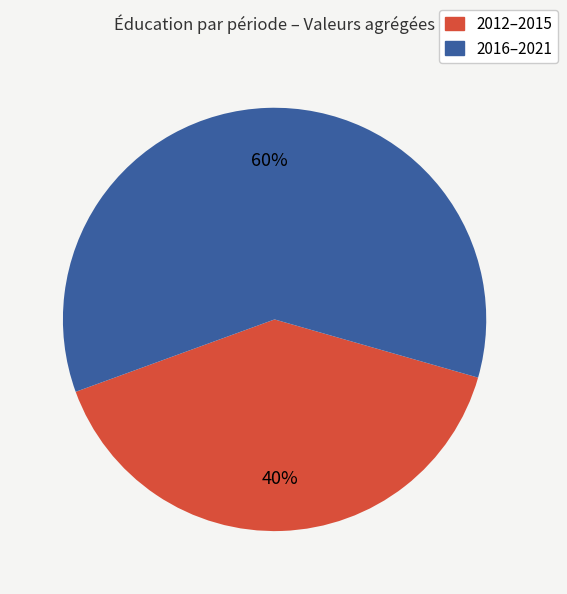

To the nearest percent, what is the average slice percentage?

50%